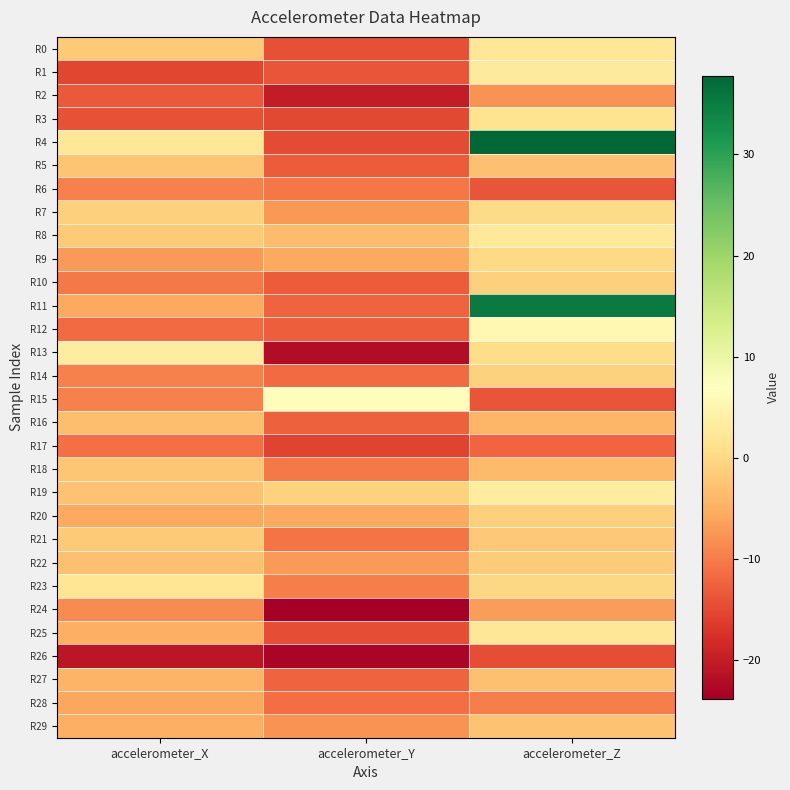

At which category is the sum across all series the highest?

accelerometer_Z